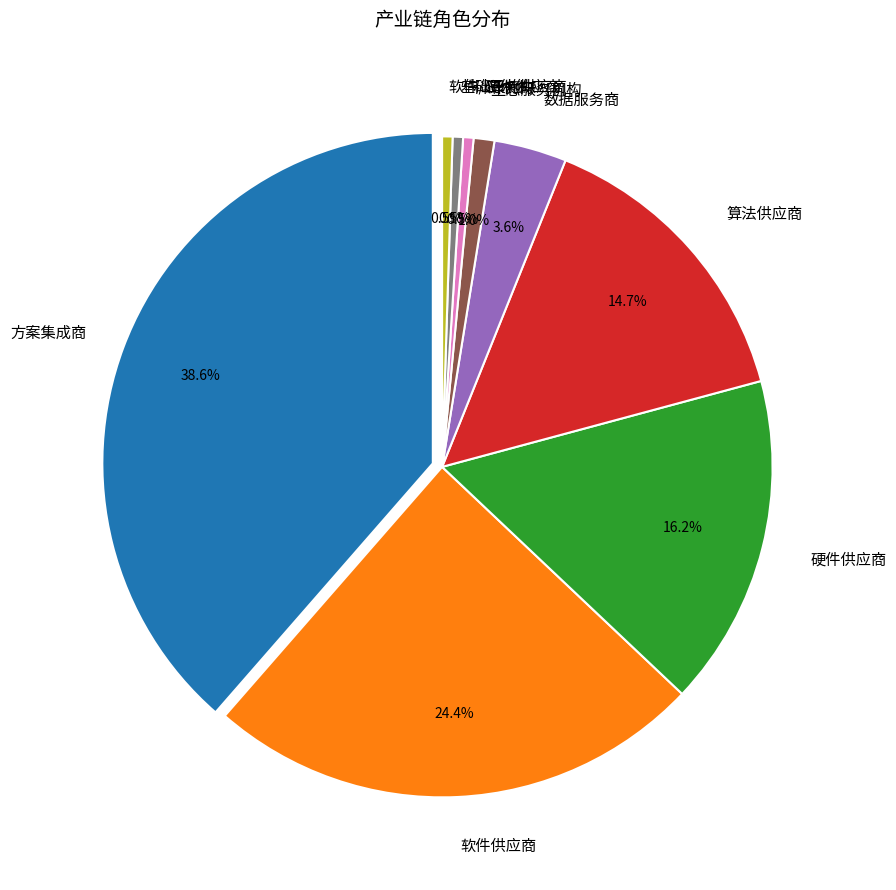

To the nearest percent, what is the average slice percentage?

11%